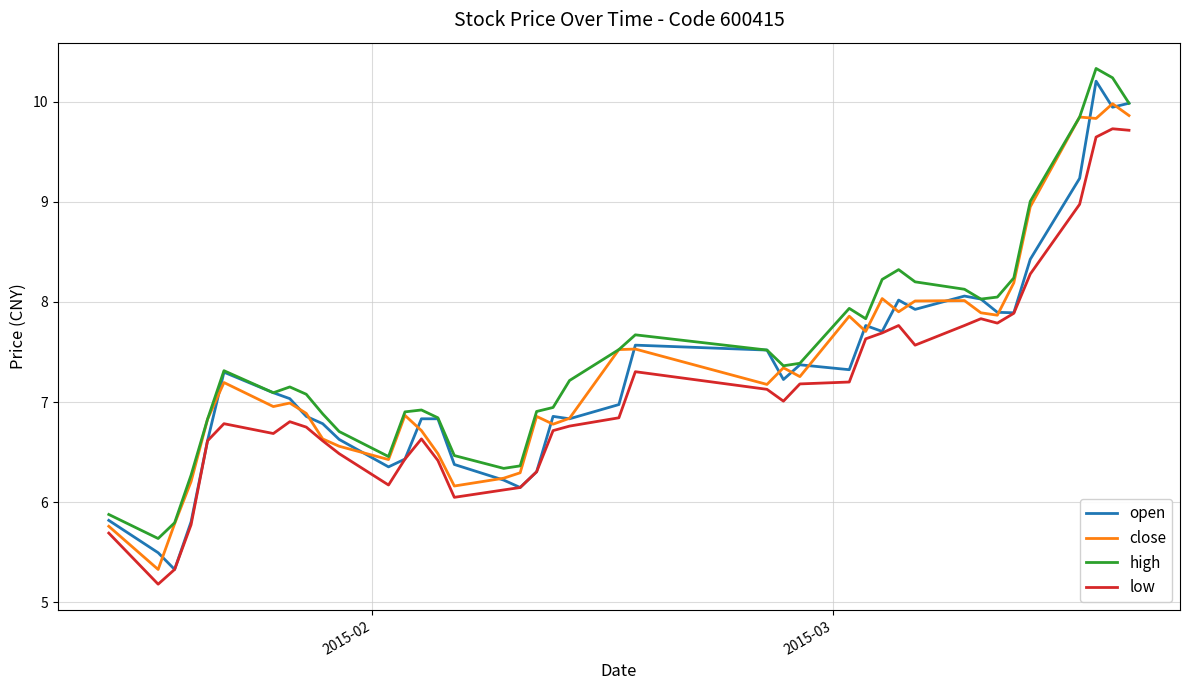

True or false: high and low cross at least once.

False